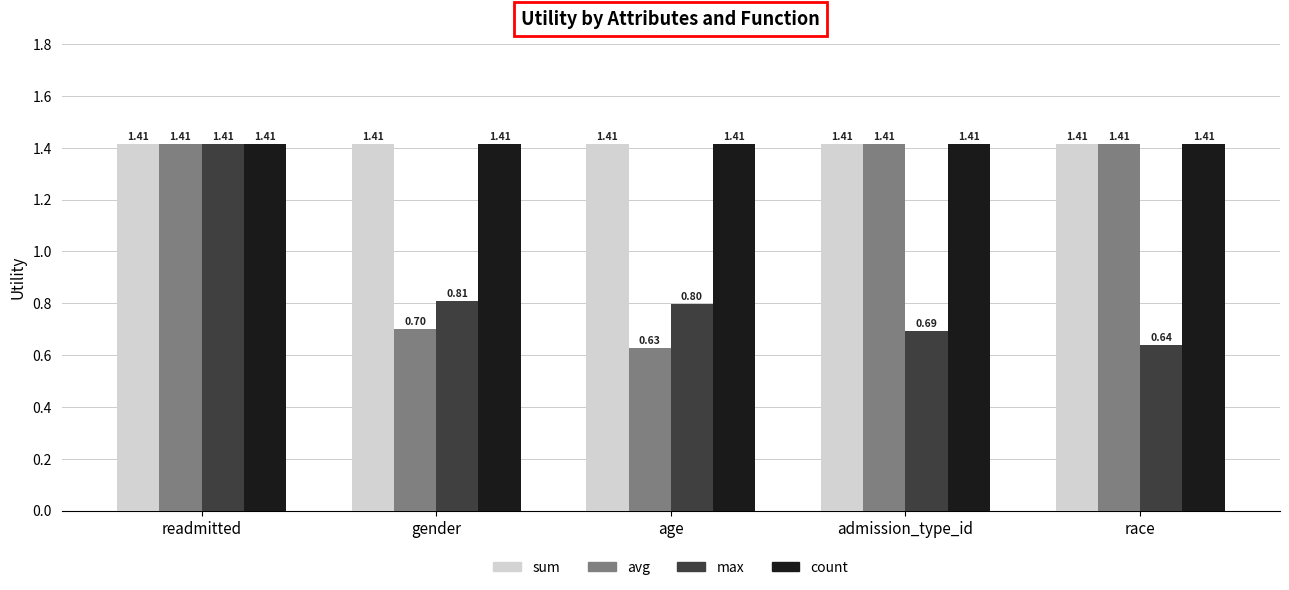

How many bars are there in total?

20